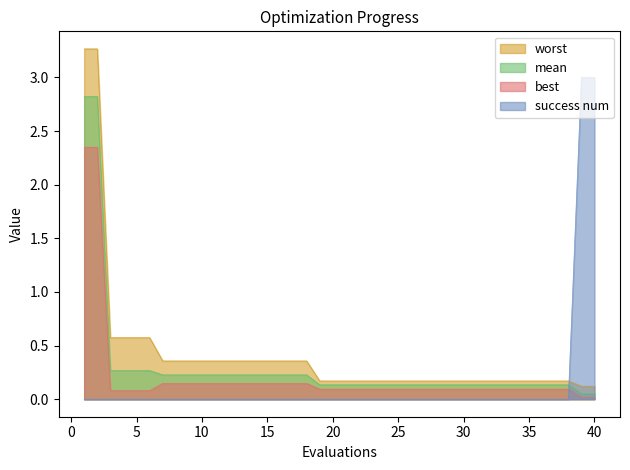

At which label is mean closest to 1?

3